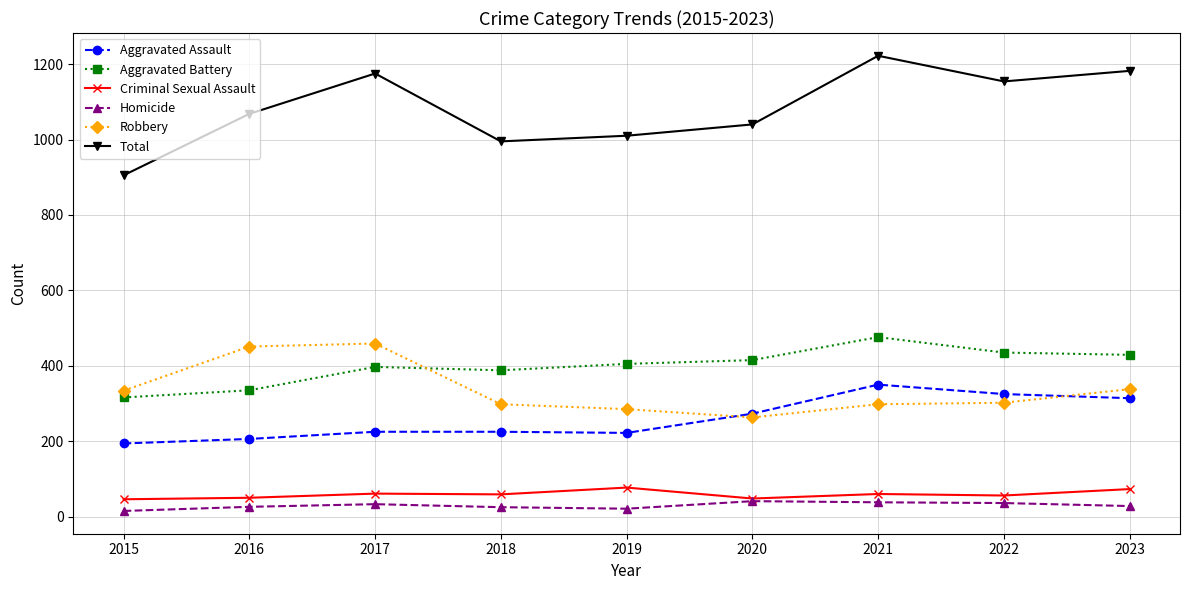

What is the spread (max minus min) of values at 2020?

999